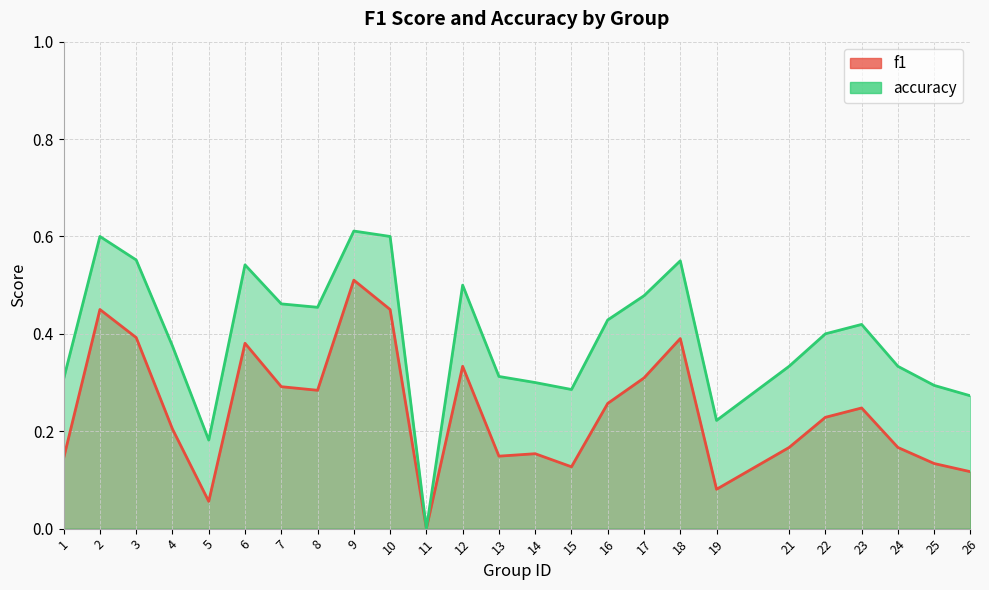

What is the total value across all series at 24?

0.5